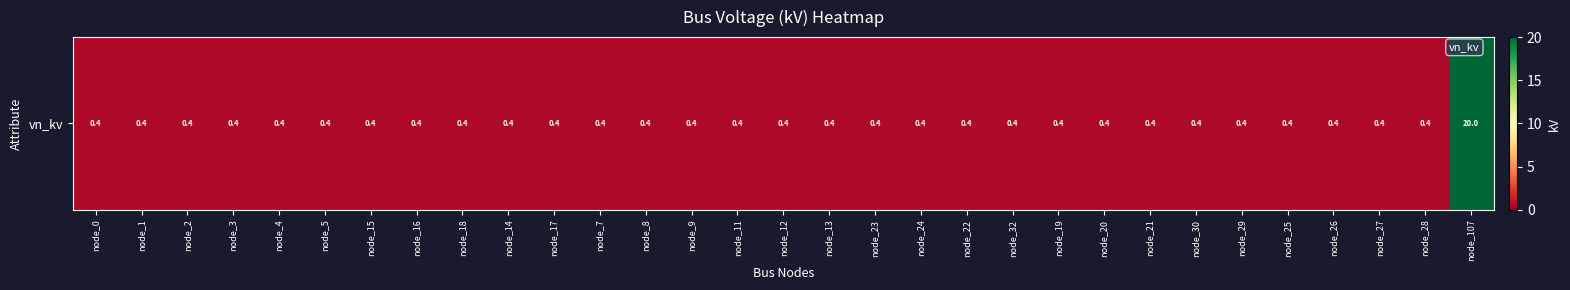

What is the maximum value shown in the chart?

20.0